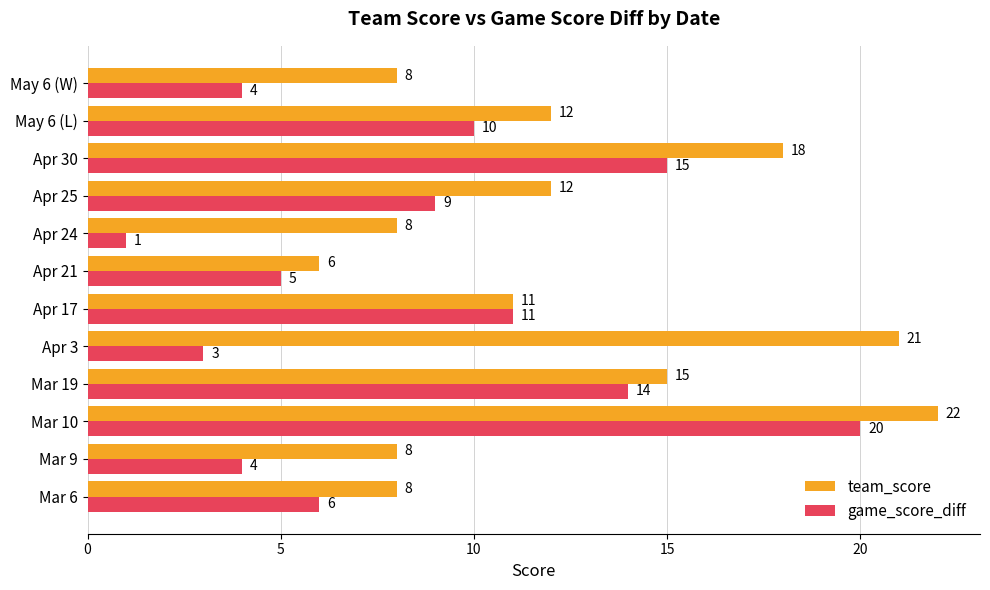

Which series changed the most between Mar 9 and Mar 19?

game_score_diff